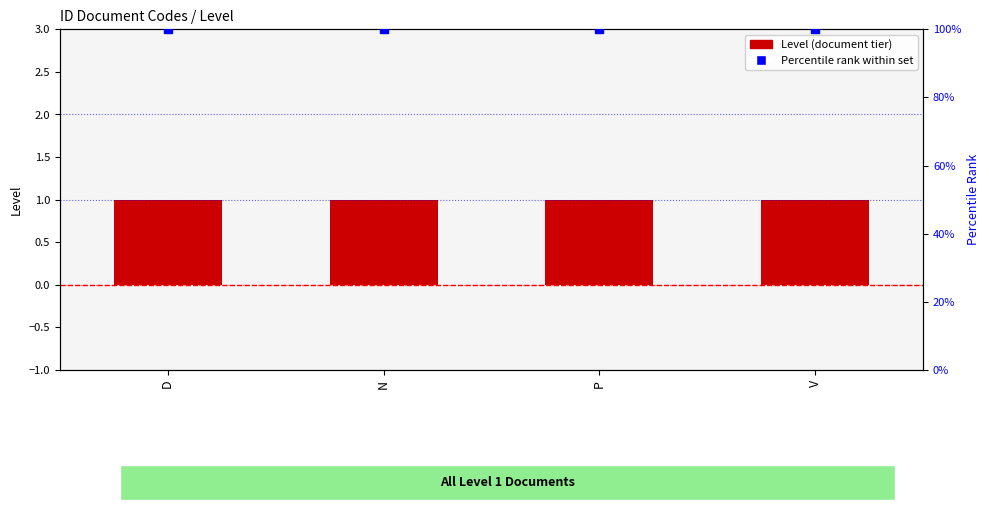

Which series reaches the minimum Y coordinate?

Level (document tier)